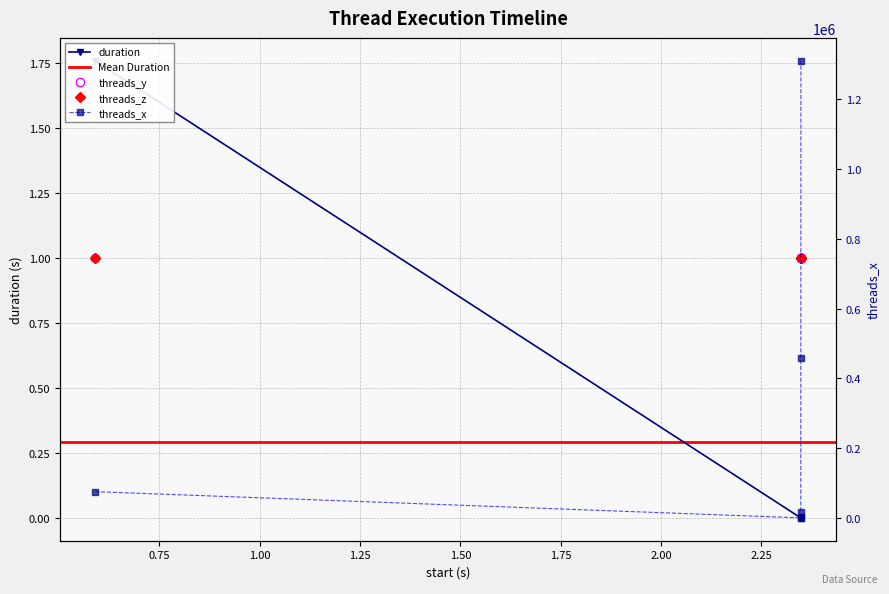

What is the sum of the threads_x values at 2.34819 and 2.348568?

1328384.0